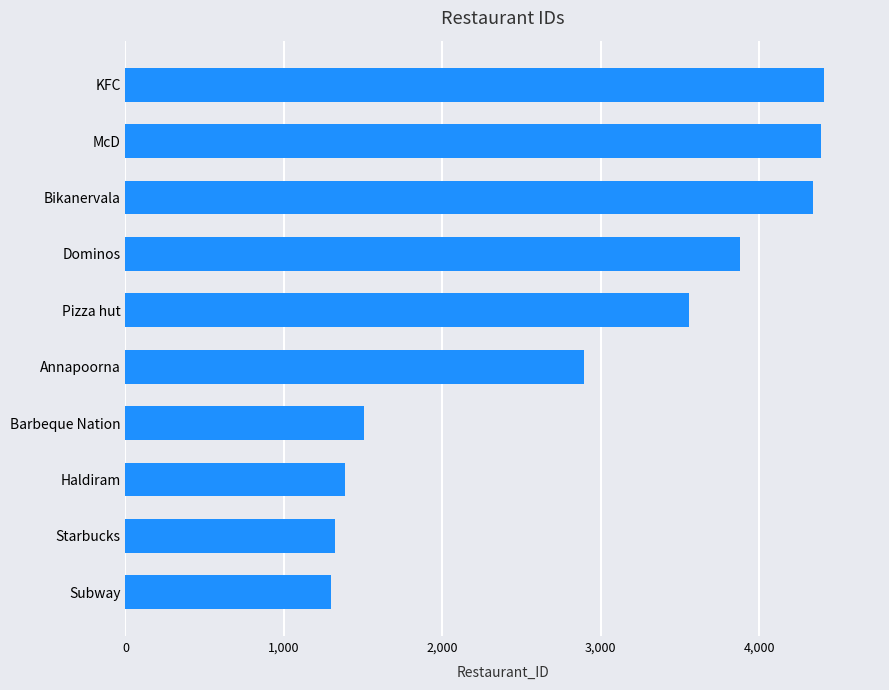

What is the ratio of the value at Barbeque Nation to the value at Bikanervala?

0.3